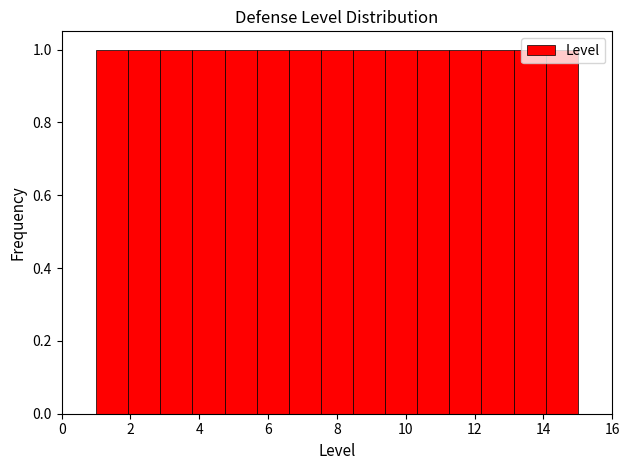

Reading left to right, list every bar in this chart as the range it spans on the x-axis followed by its height. Neither the bar edges nor the heights are printed on the chart, so give them approximately, as read against the axes.

1.0 to 2.0: 1
2.0 to 2.8: 1
2.8 to 3.8: 1
3.8 to 4.8: 1
4.8 to 5.6: 1
5.6 to 6.6: 1
6.6 to 7.6: 1
7.6 to 8.4: 1
8.4 to 9.4: 1
9.4 to 10.4: 1
10.4 to 11.2: 1
11.2 to 12.2: 1
12.2 to 13.2: 1
13.2 to 14.0: 1
14.0 to 15.0: 1